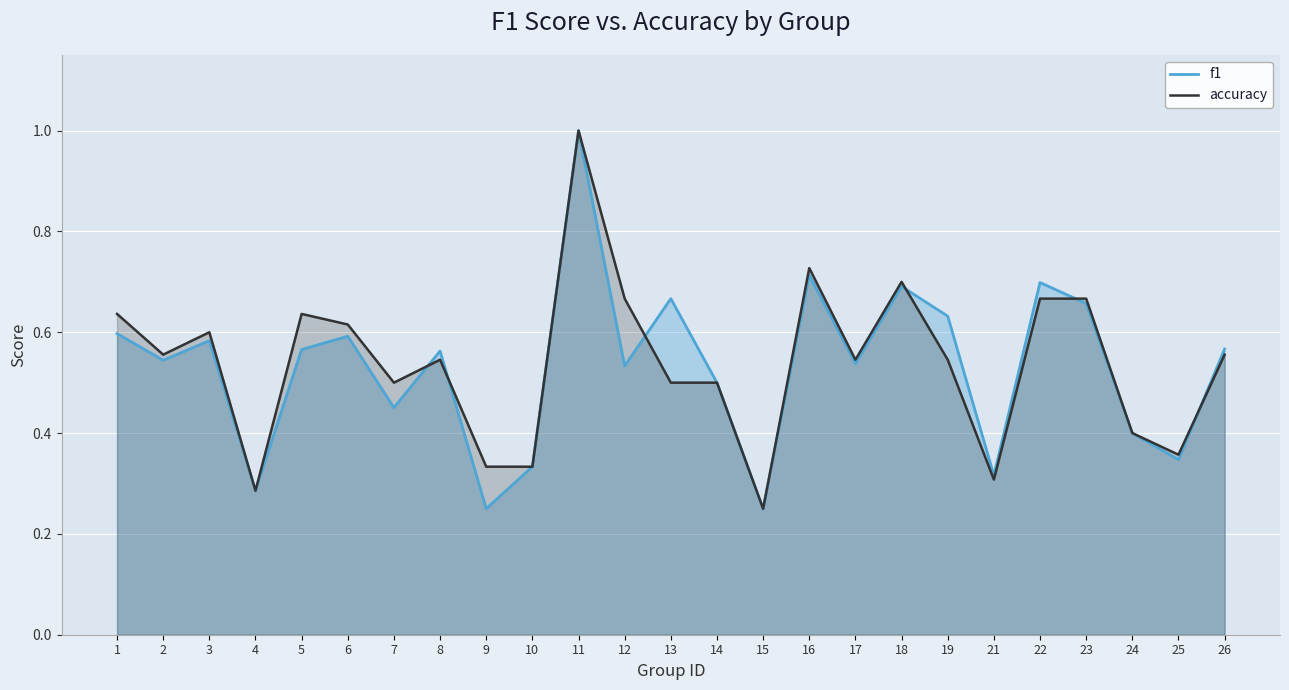

How many times do accuracy and f1 cross each other?

6